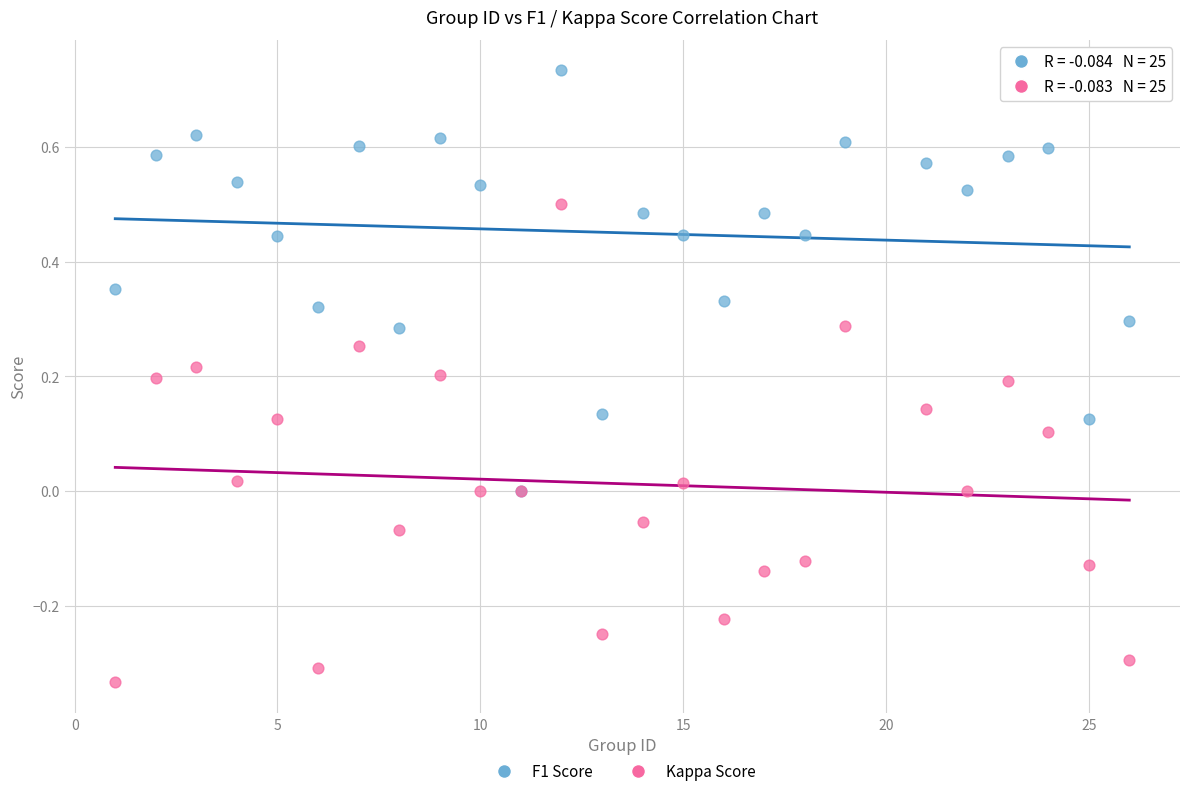

What are all the series names shown in the legend?

F1 Score, Kappa Score